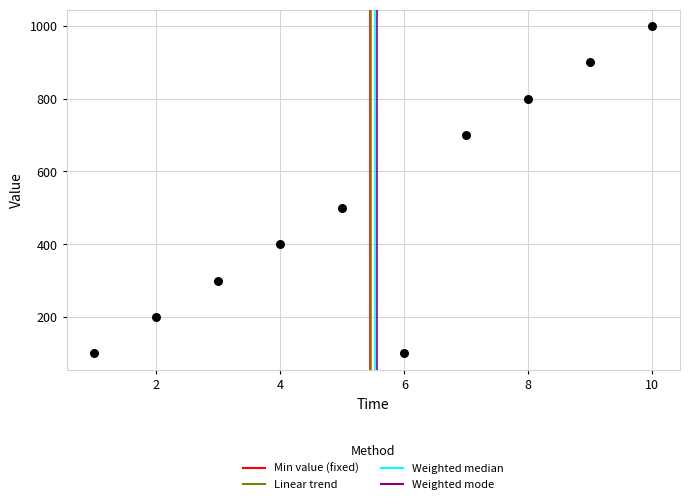

What is the average Y value?

500